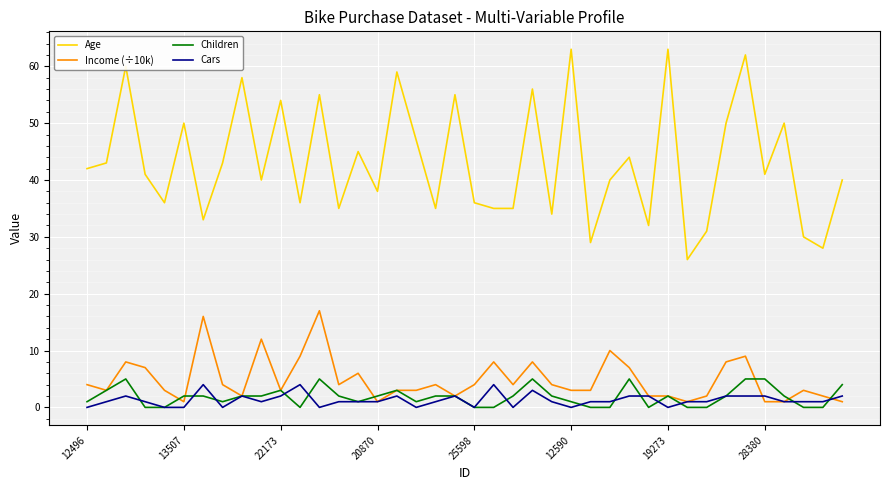

Which series ends up on top after the final intersection of Income (÷10k) and Children?

Children